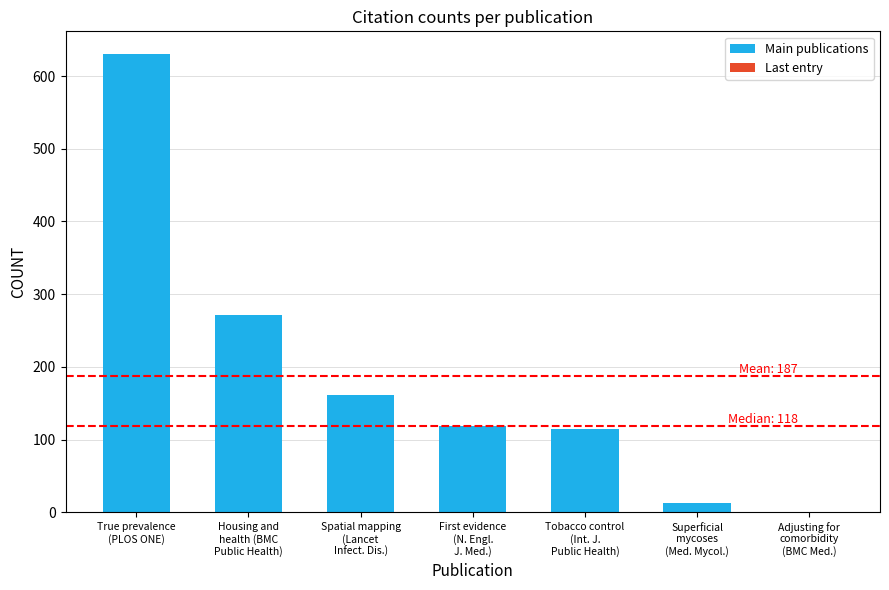

What value does the data have at Housing and
health (BMC
Public Health), to the nearest 50?

250